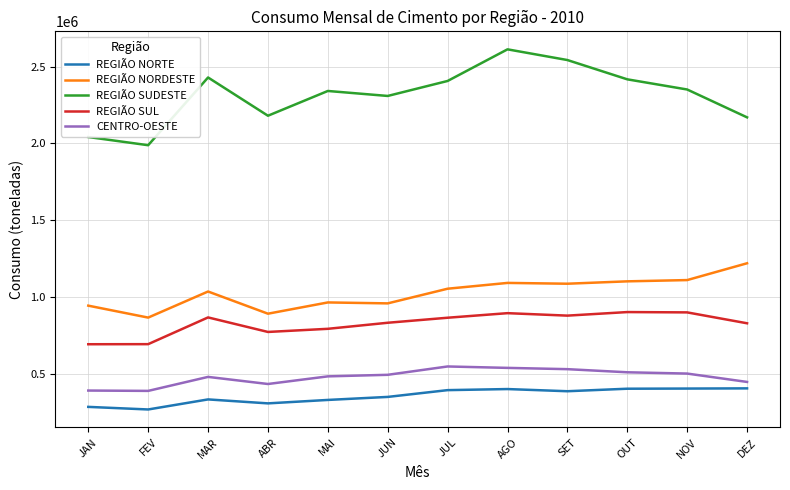

What is the minimum value for REGIÃO SUDESTE?

1987668